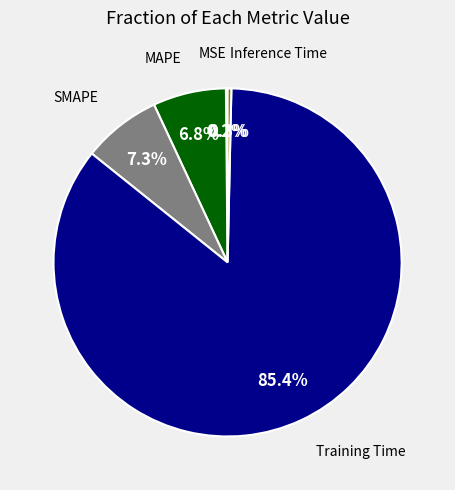

Is there a majority slice in this chart?

Yes